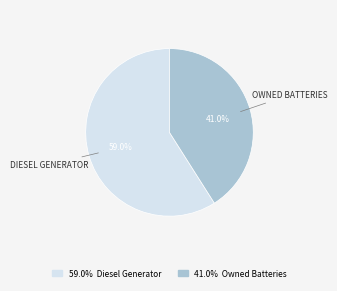

Which category accounts for the majority?

59.0% Diesel Generator